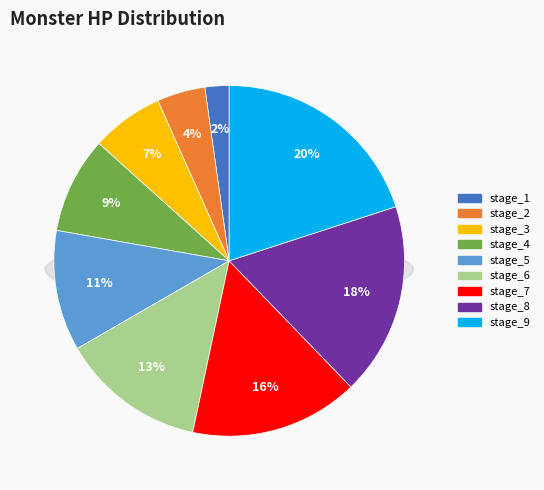

How many segments does this pie chart have?

9